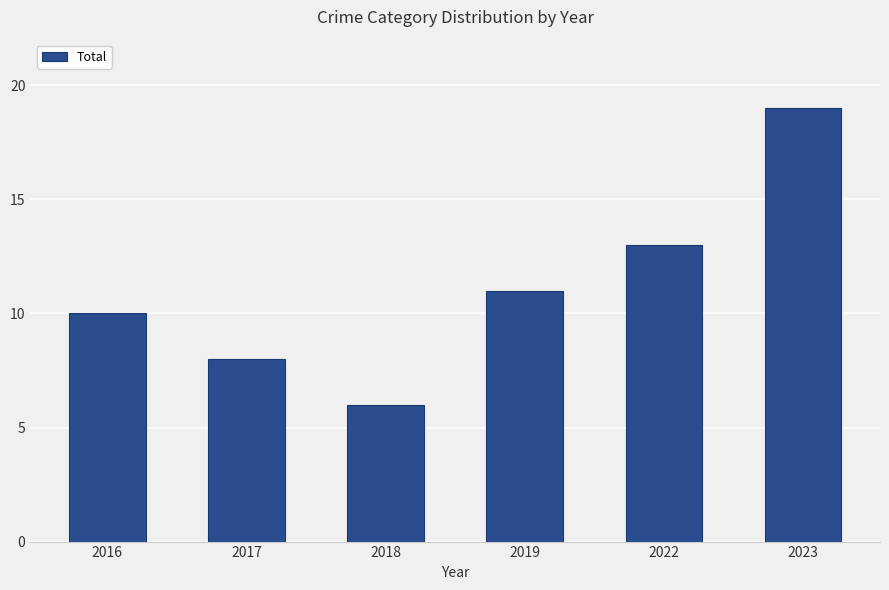

What is the smallest value displayed?

6